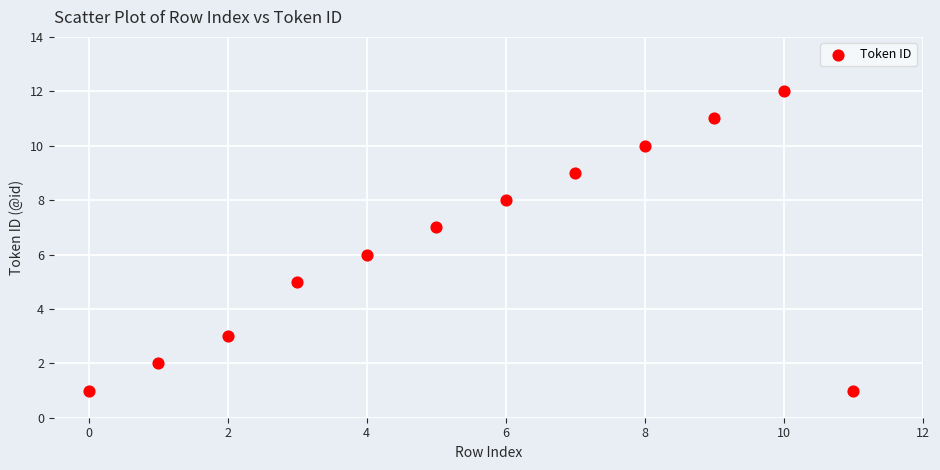

What is the average Y value?

6